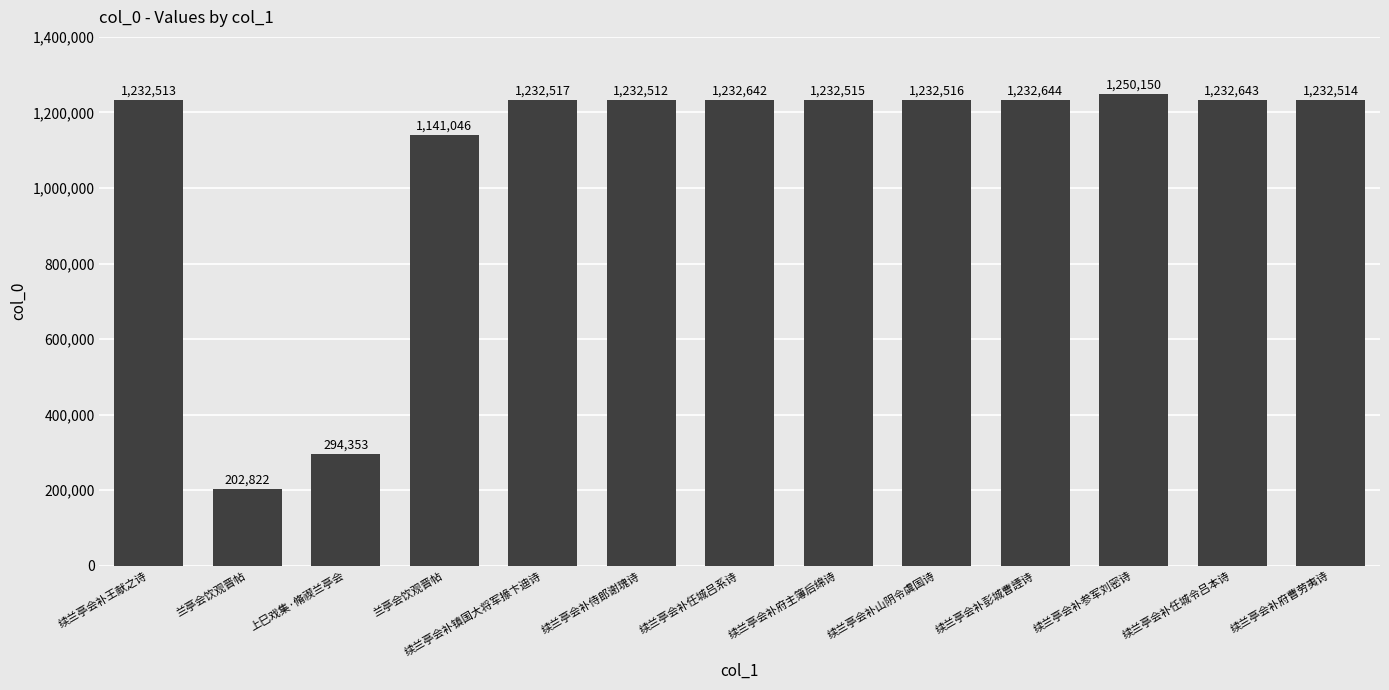

Which has a higher value, 续兰亭会补山阴令虞国诗 or 续兰亭会补任城令吕本诗?

续兰亭会补任城令吕本诗